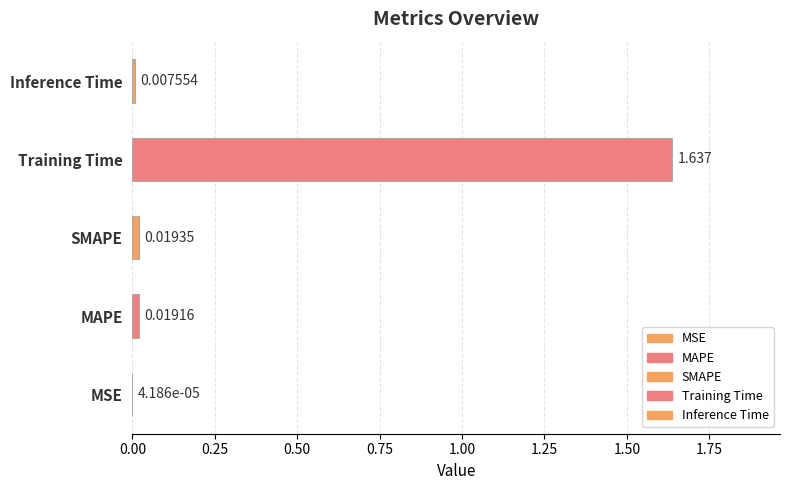

Which category has the highest value across all series?

Training Time